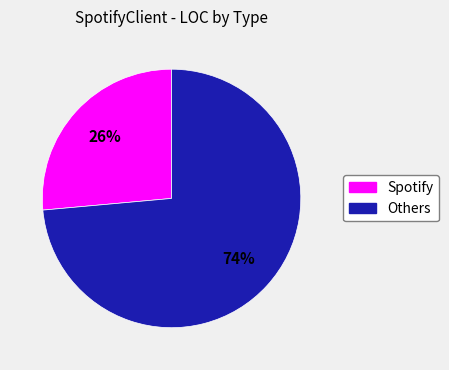

How many slices are in this pie chart?

2